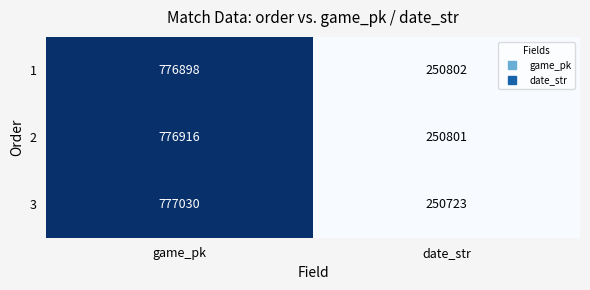

What is the total value across all series at date_str?

752326